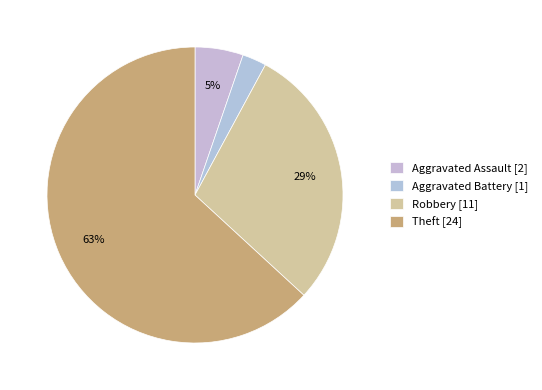

How much of the chart is everything except Theft?

36.8%